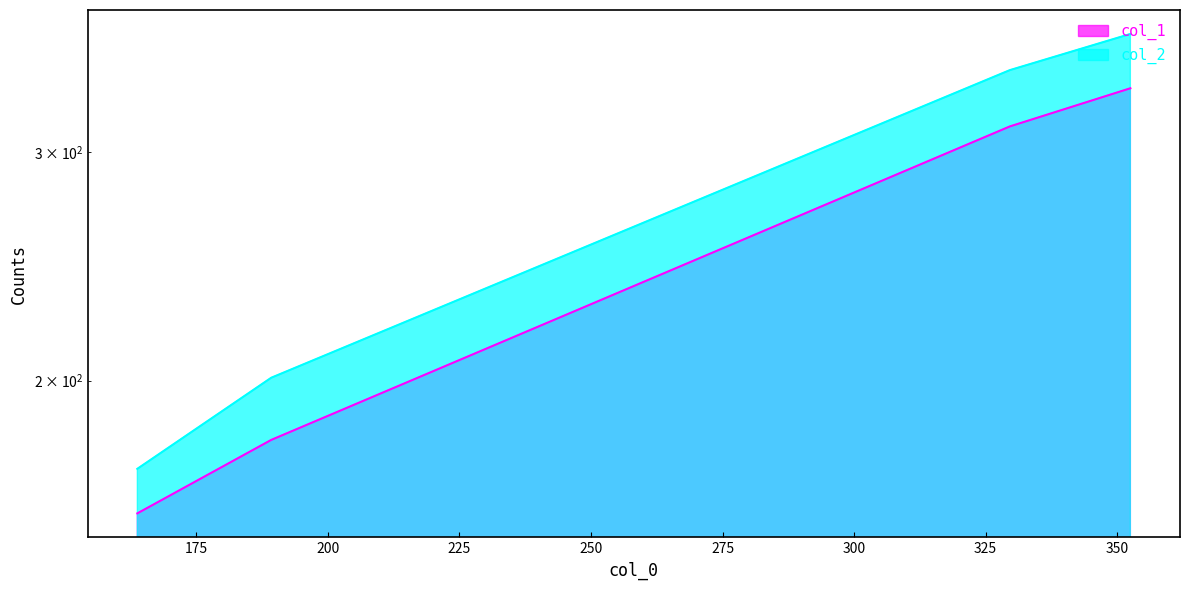

The value of col_1 at 150 is 268. True or false?

False